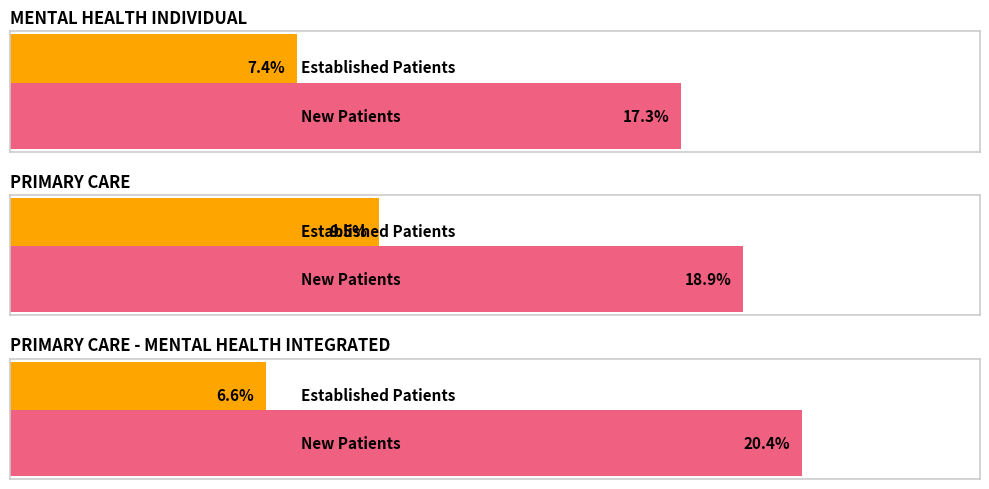

At which label does NewPatients first exceed 18?

PRIMARY CARE